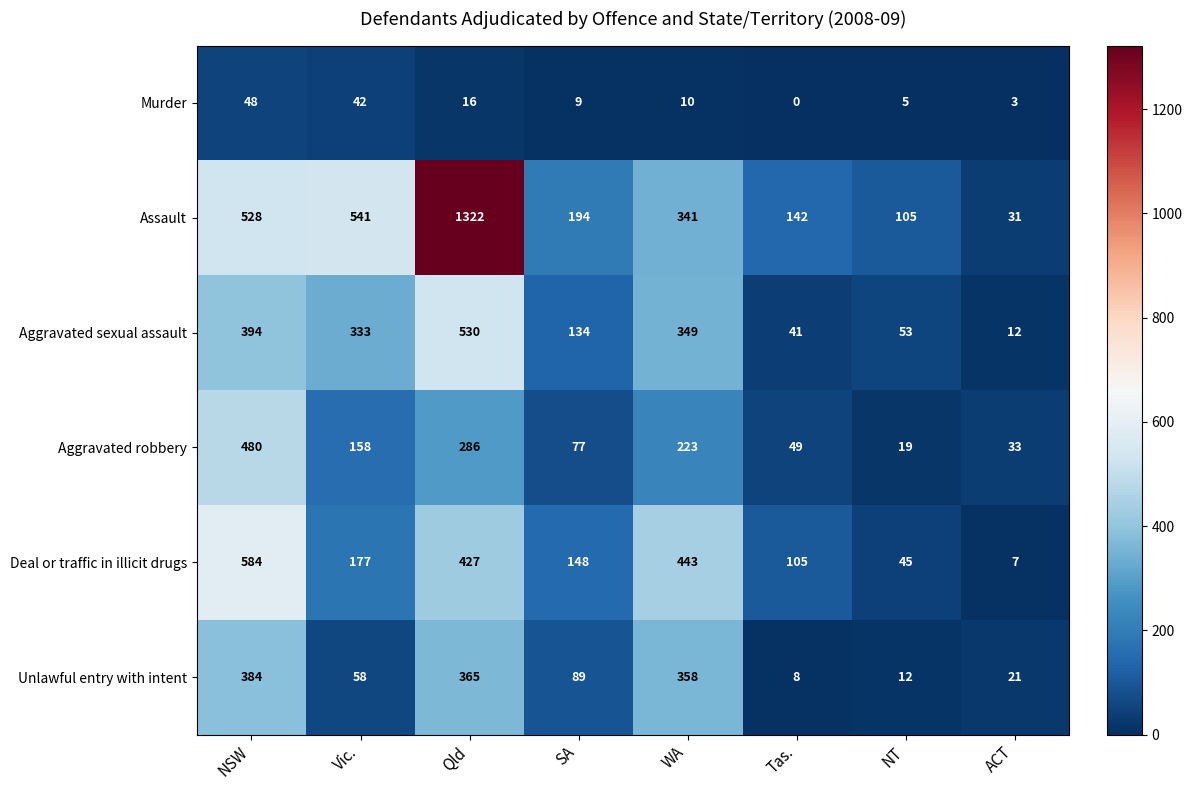

What is the sum of all Aggravated sexual assault values?

1846